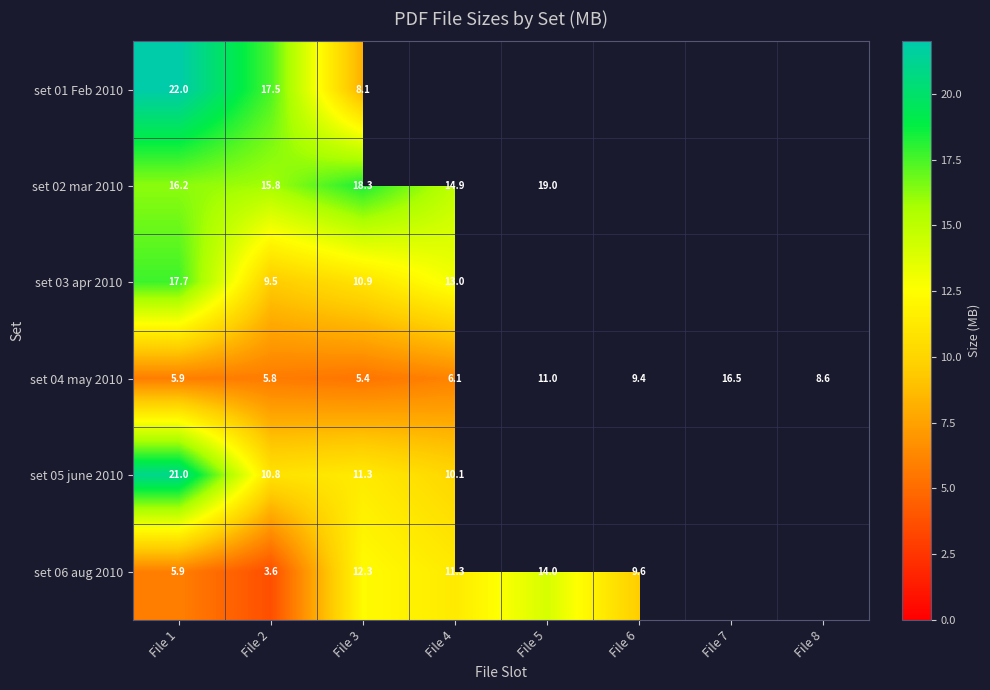

Rank the series at File 1 from highest to lowest value.

set 01 Feb 2010, set 05 june 2010, set 03 apr 2010, set 02 mar 2010, set 06 aug 2010, set 04 may 2010